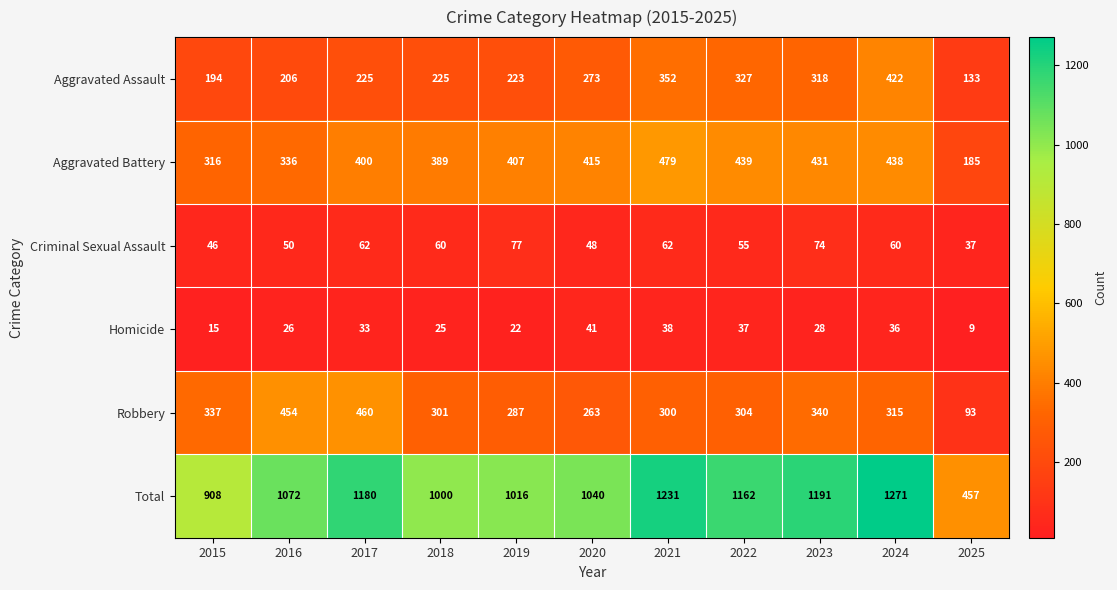

Which series has the largest range (max minus min)?

Total